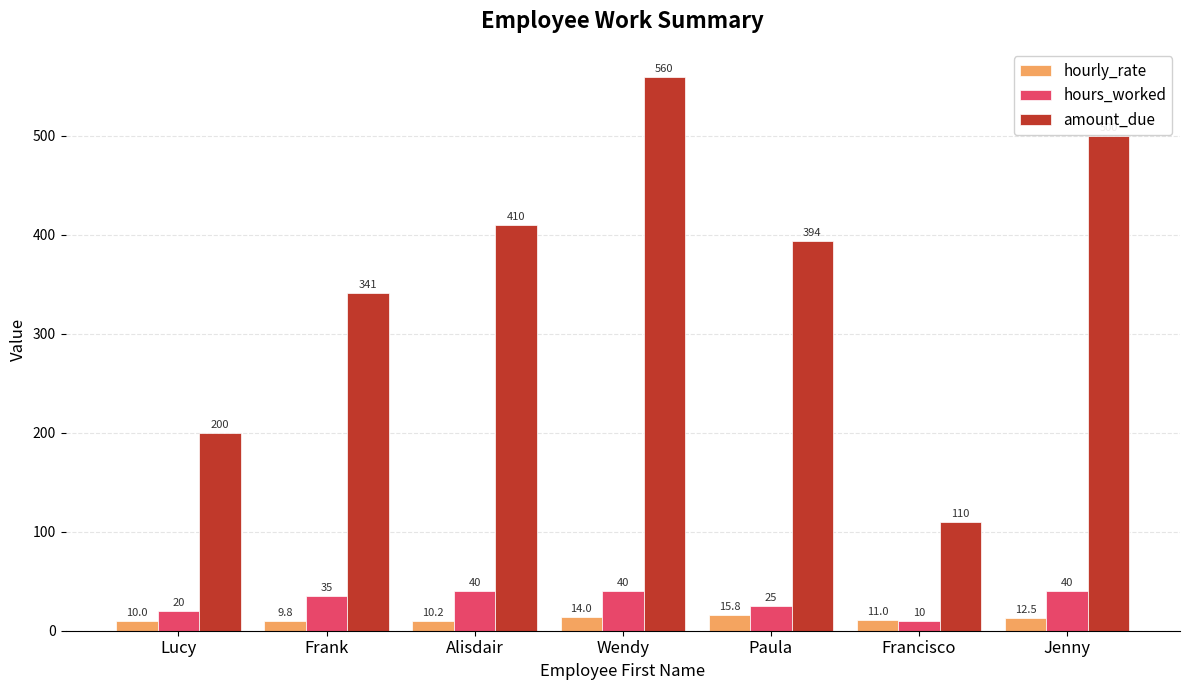

Is the value of hours_worked at Alisdair greater than the value of amount_due at Paula?

No